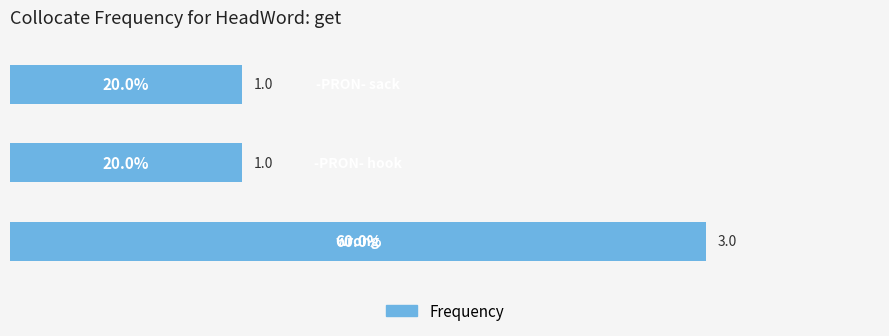

Reading bottom to top, transcribe all the data shown in this chart.

3	1	1